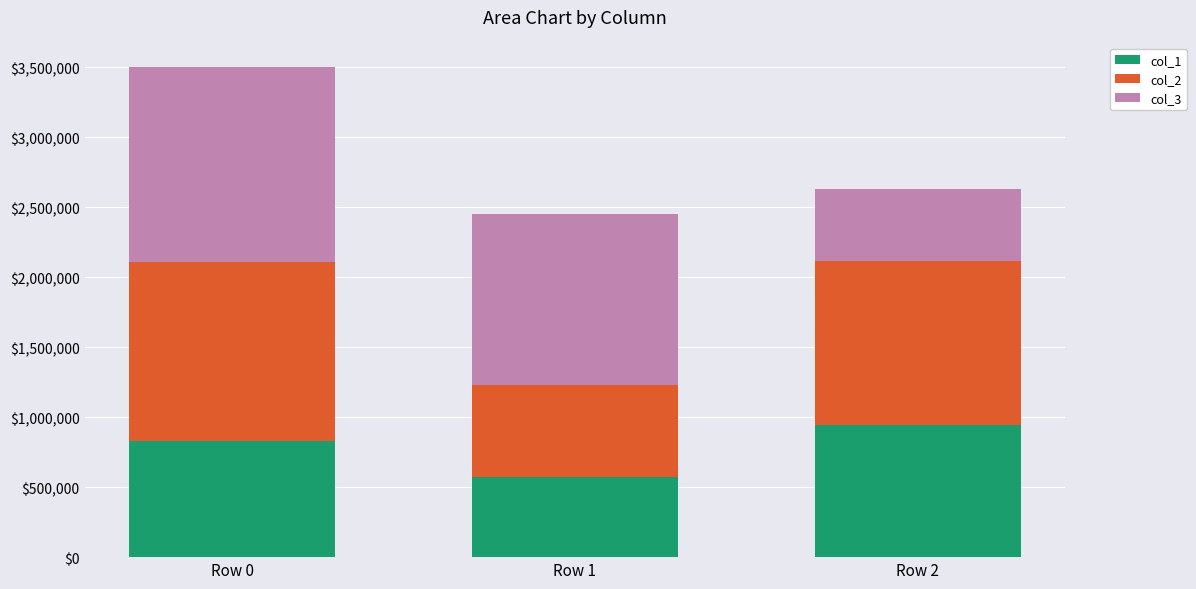

What is the maximum value for col_1?

947708.3